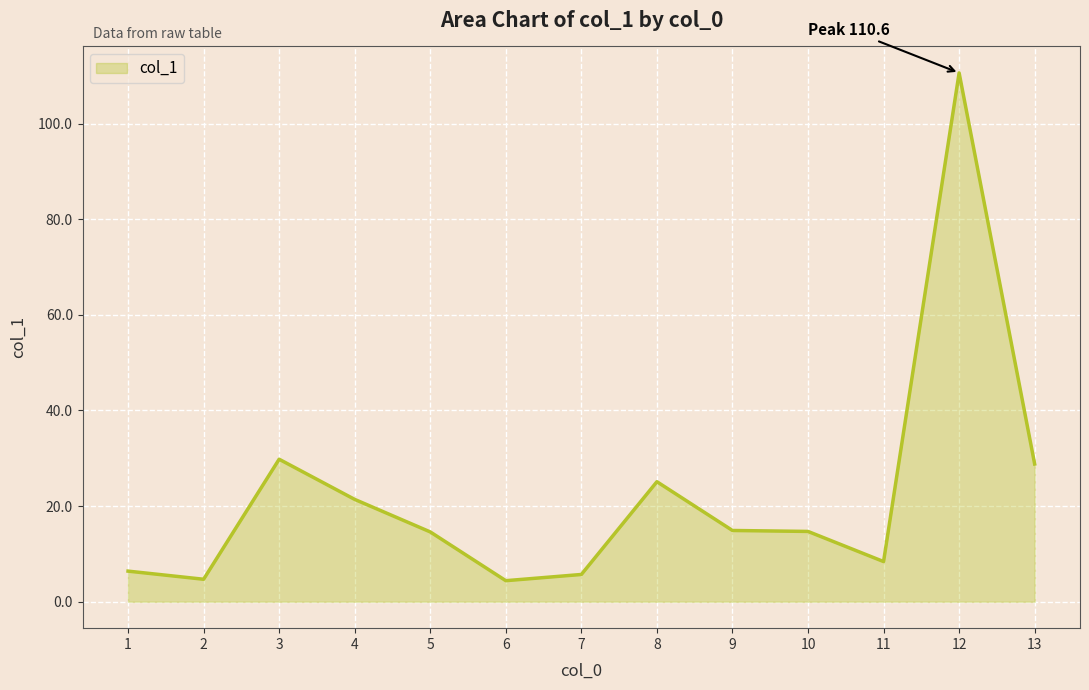

At which category does the data reach its first local peak?

3